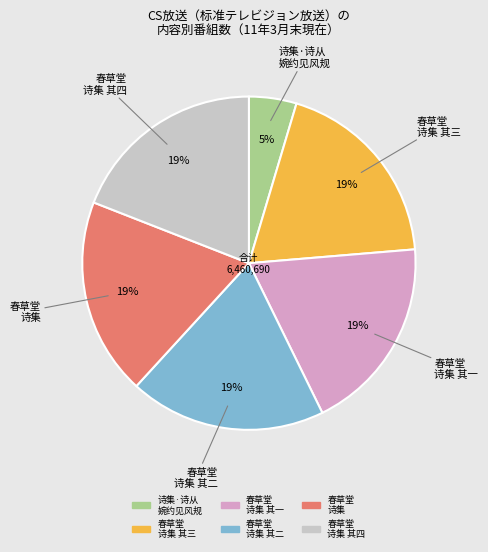

Does any single category account for the majority?

No